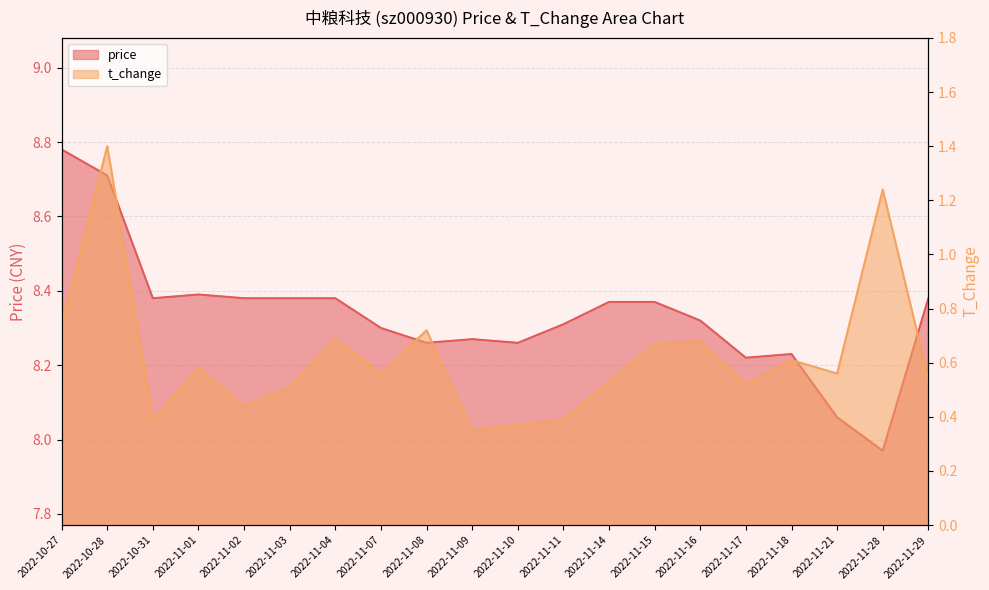

What is the value of the t_change point at the 7th from the left?

0.7